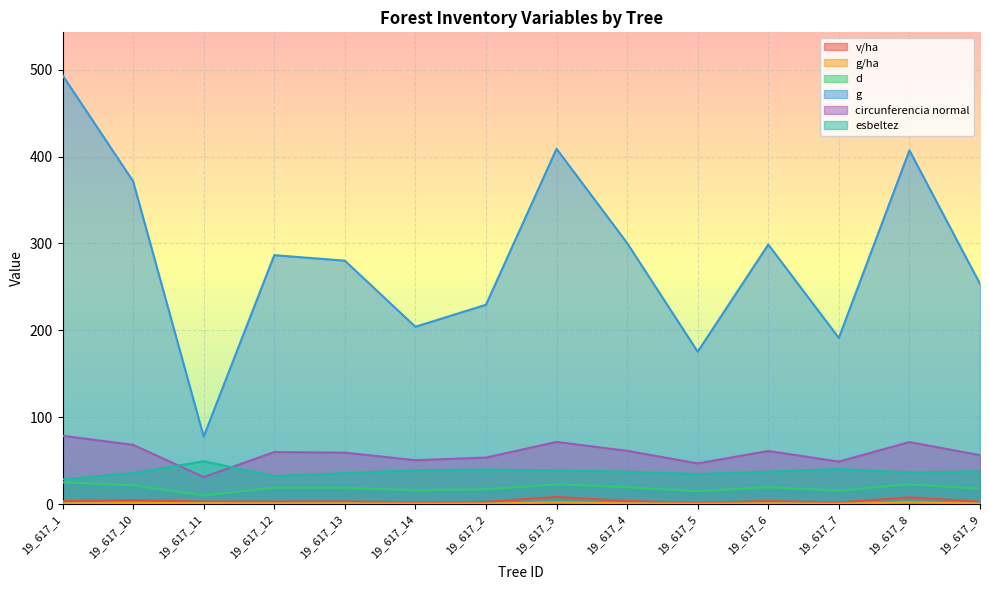

Which series has the largest total across all categories?

g